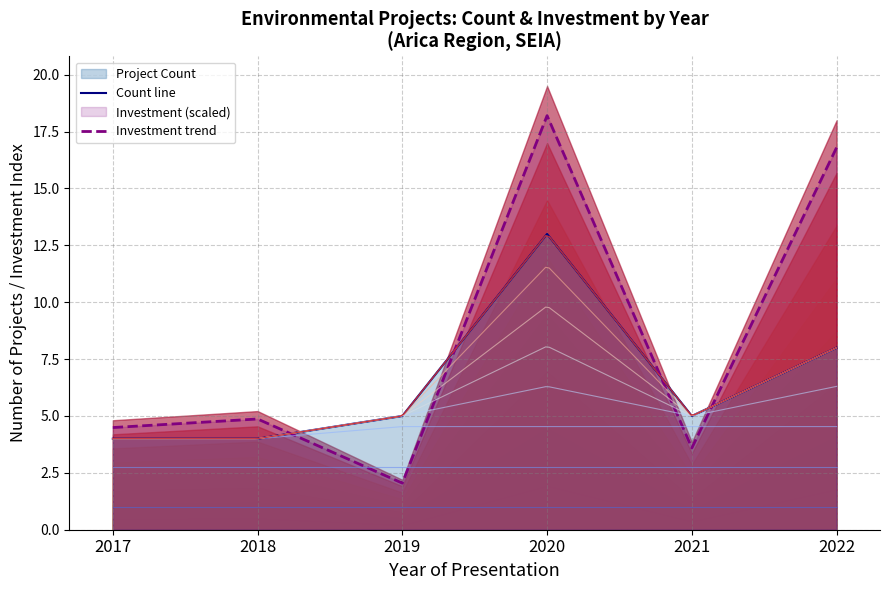

Which series has the largest total across all categories?

Investment trend